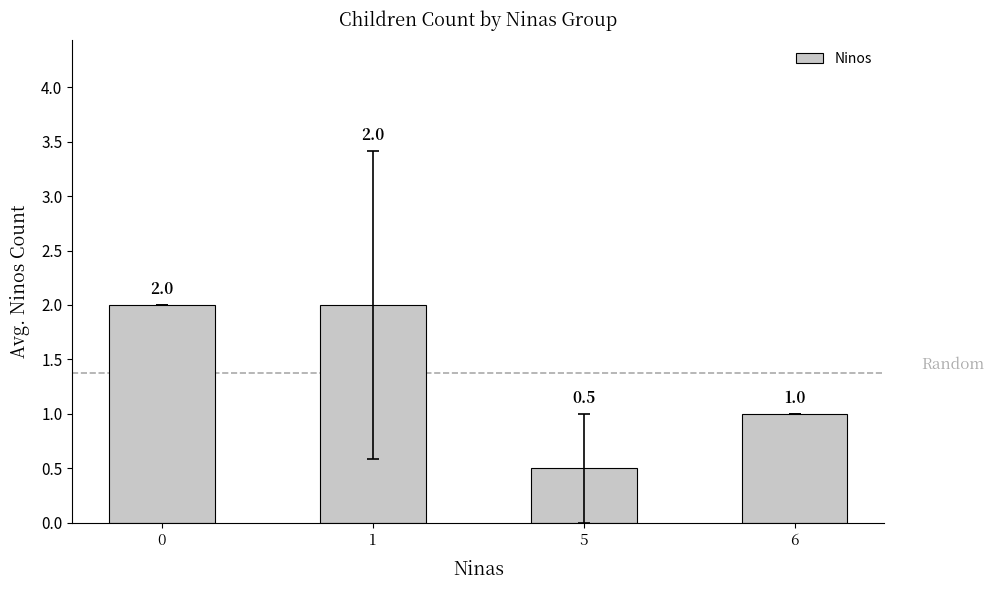

Reading left to right, extract all data points from this chart.

0=2.0	1=2.0	5=0.5	6=1.0